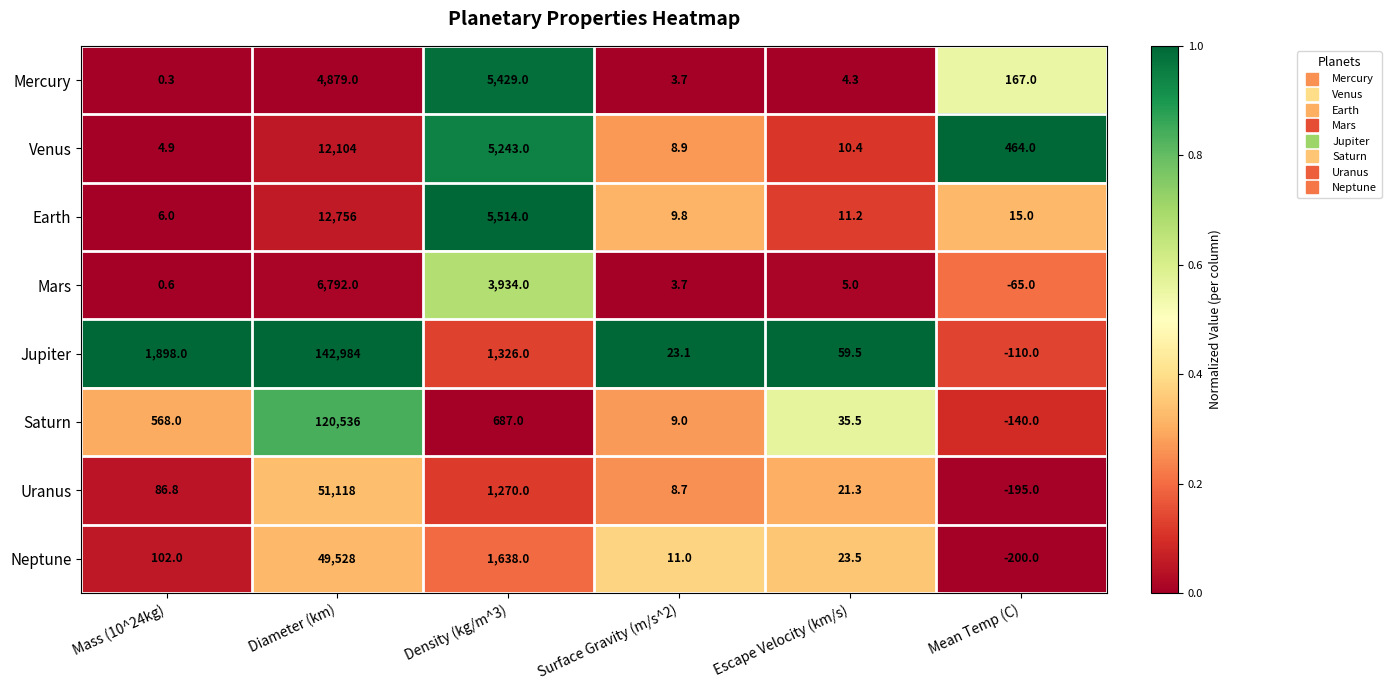

What is the average value of the Uranus series?

8718.3